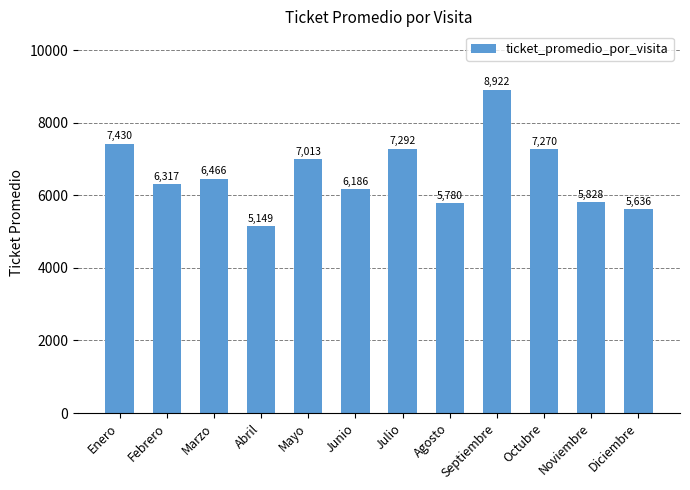

How many values are below 6465?

6